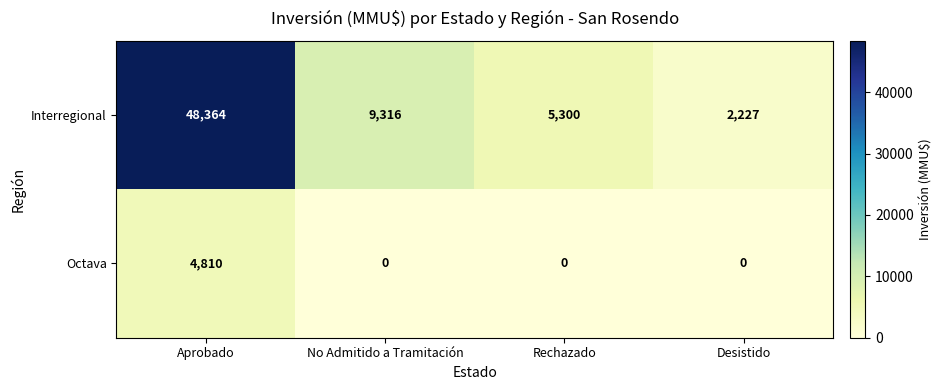

What is the lowest value of the Interregional series?

2227